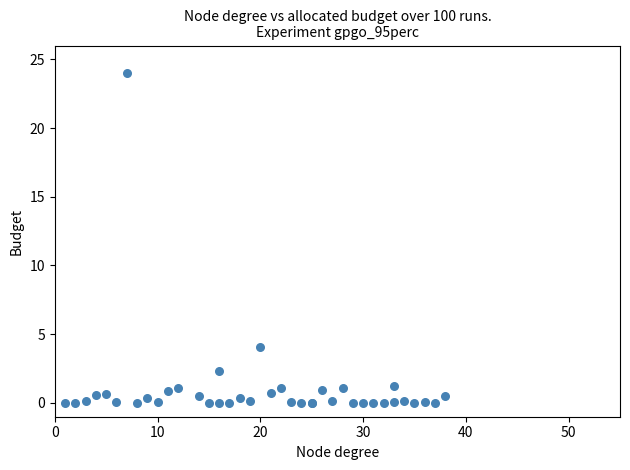

What Y value in the scatter plot is closest to 12?

4.1